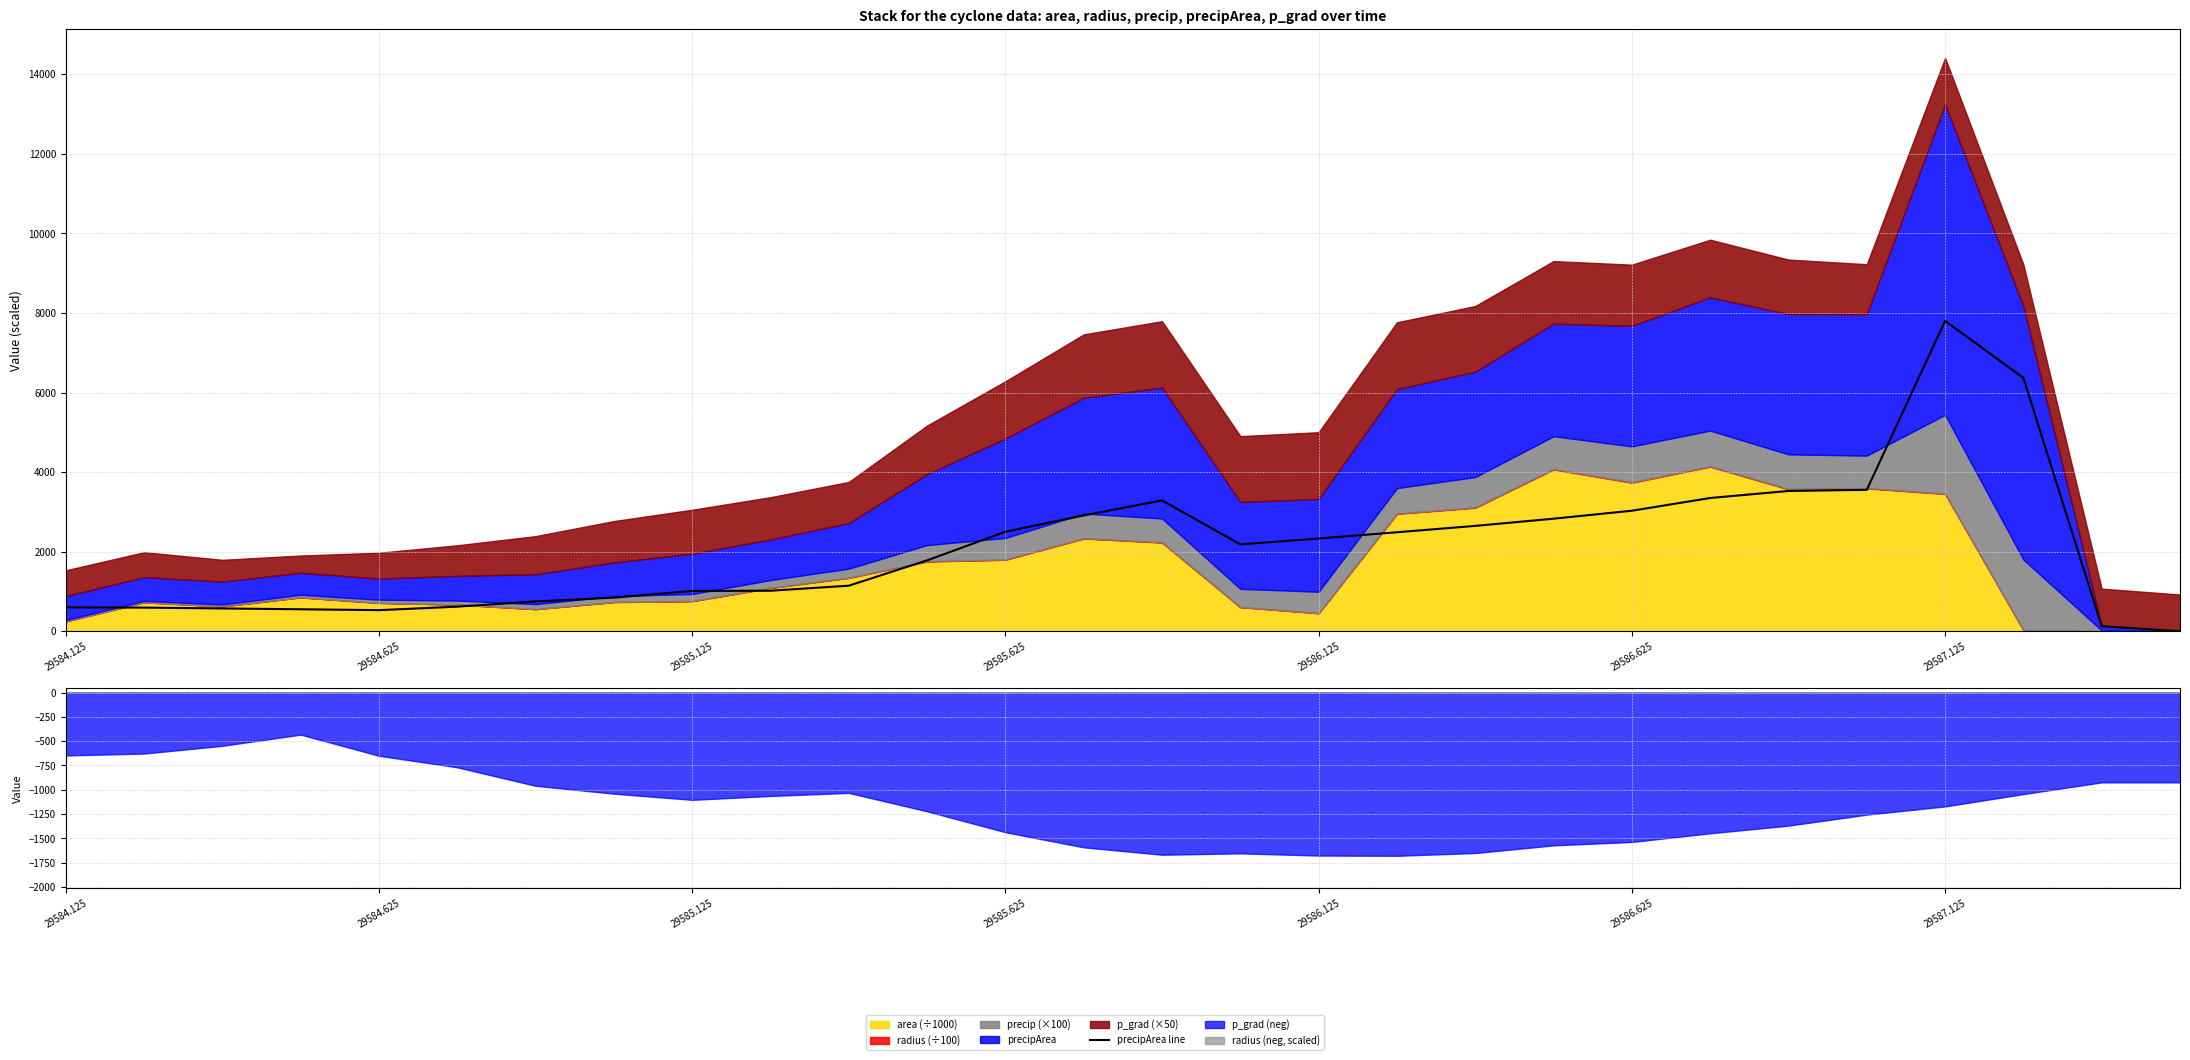

Reading right to left, extract all data points from this chart.

0	127	6370	7801	3555	3527	3350	3030	2830	2649	2489	2332	2184	3290	2912	2502	1783	1146	1019	1014	845	750	619	531	553	574	595	603